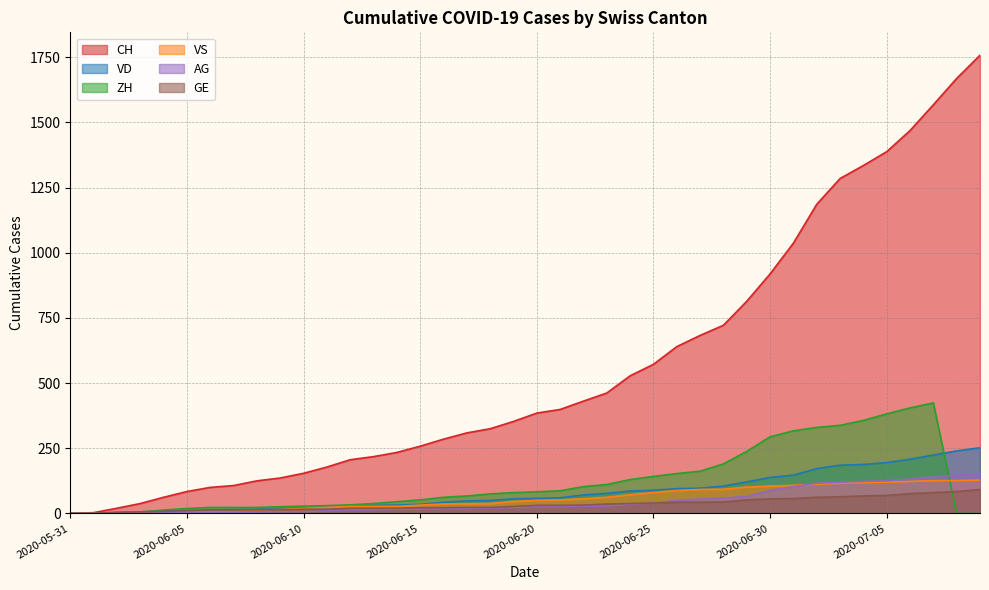

Rank the categories by VS value from lowest to highest.

2020-05-31, 2020-06-01, 2020-06-02, 2020-06-03, 2020-06-04, 2020-06-05, 2020-06-06, 2020-06-07, 2020-06-08, 2020-06-09, 2020-06-10, 2020-06-11, 2020-06-12, 2020-06-13, 2020-06-14, 2020-06-15, 2020-06-16, 2020-06-17, 2020-06-18, 2020-06-19, 2020-06-20, 2020-06-21, 2020-06-22, 2020-06-23, 2020-06-24, 2020-06-25, 2020-06-26, 2020-06-27, 2020-06-28, 2020-06-29, 2020-06-30, 2020-07-01, 2020-07-02, 2020-07-03, 2020-07-04, 2020-07-05, 2020-07-06, 2020-07-07, 2020-07-08, 2020-07-09